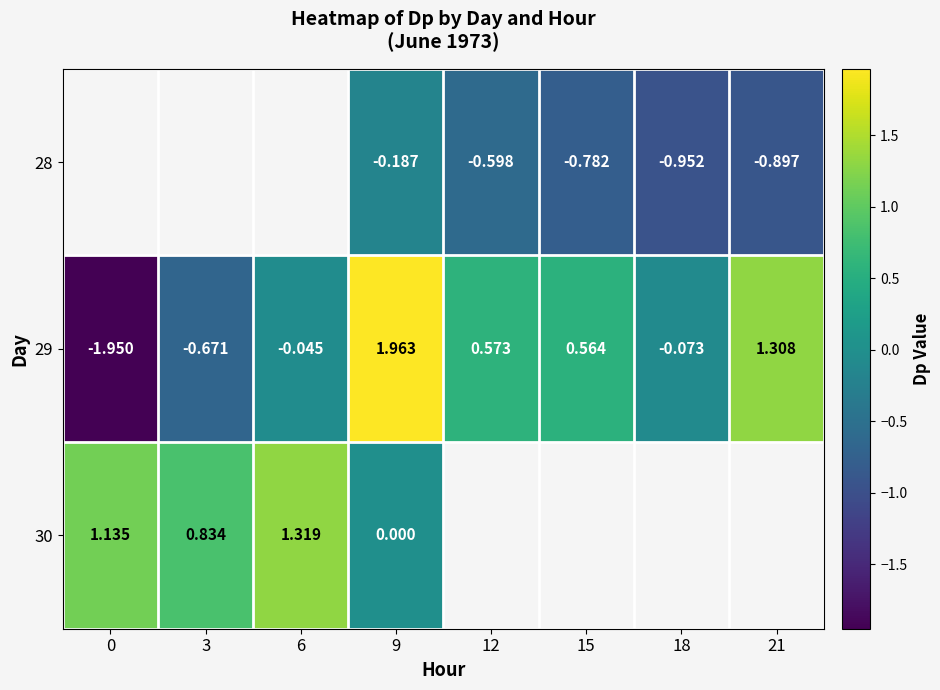

Is it true that 28 equals -1.0 at 12?

False